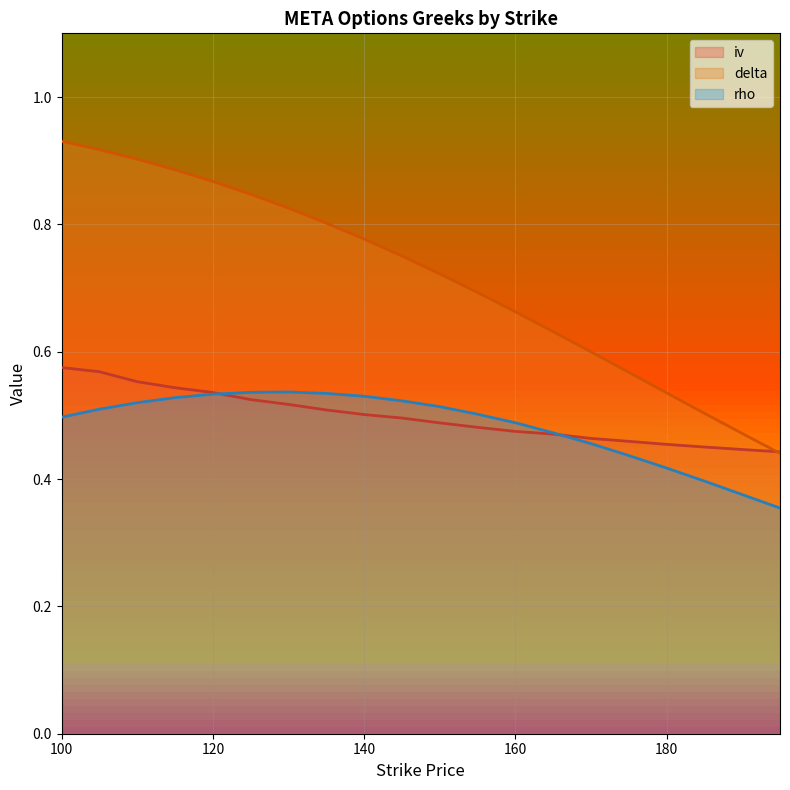

What is the value of the delta point at the 3rd from the left?

0.9